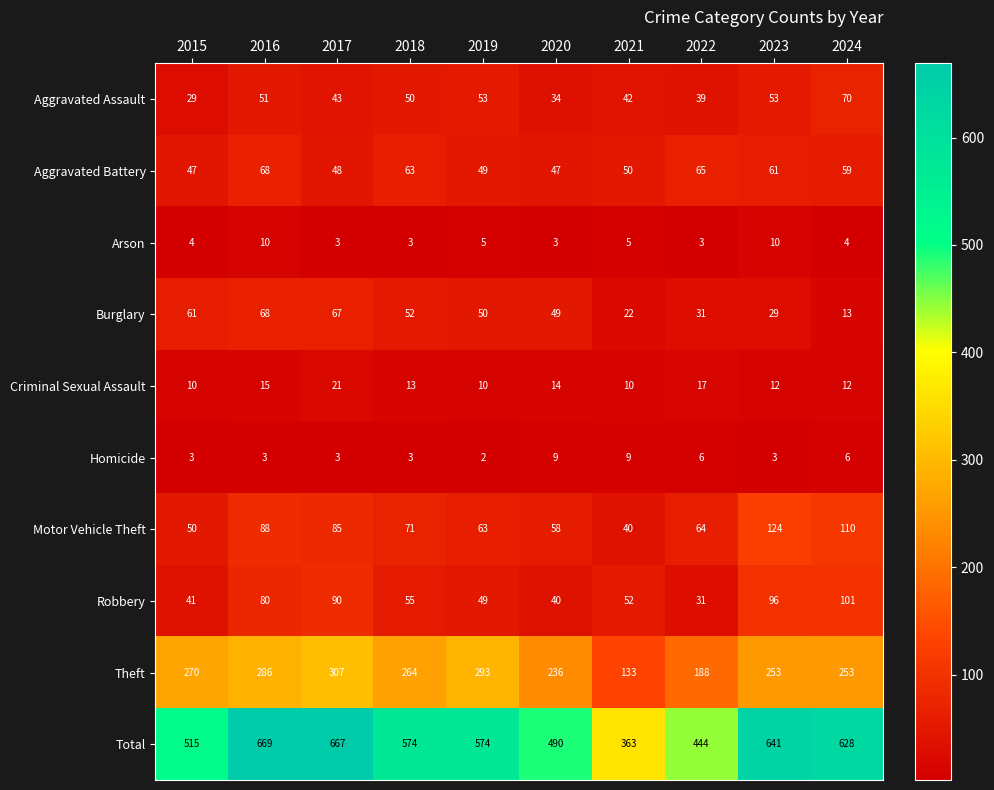

Is it true that Aggravated Battery equals 117 at 2016?

False